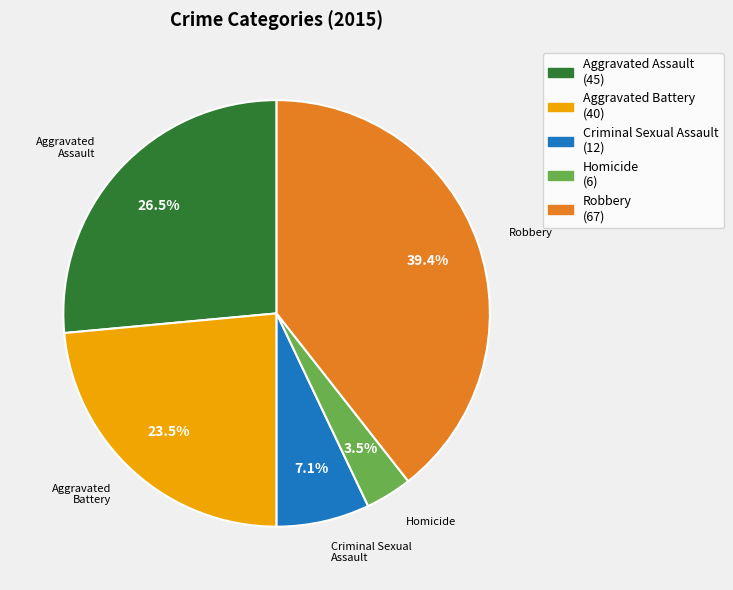

What is the ratio of the value at Criminal Sexual Assault to the value at Homicide?

2.0